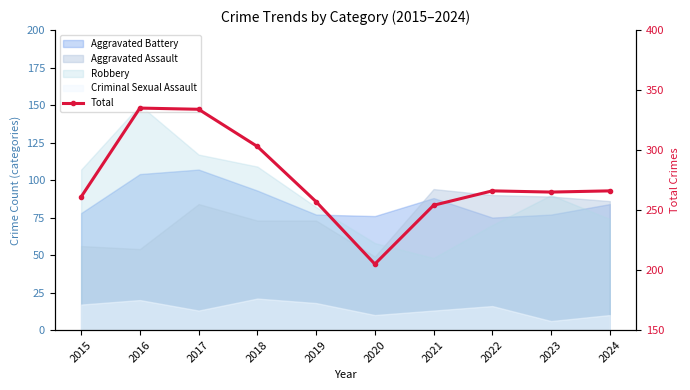

At which label is the value closest to 270?

2022